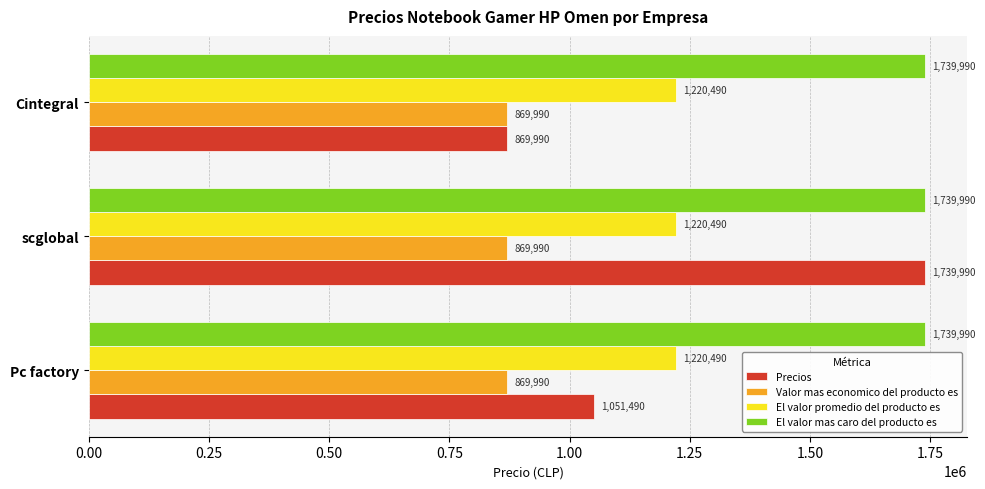

Which series changed the most between scglobal and Cintegral?

Precios